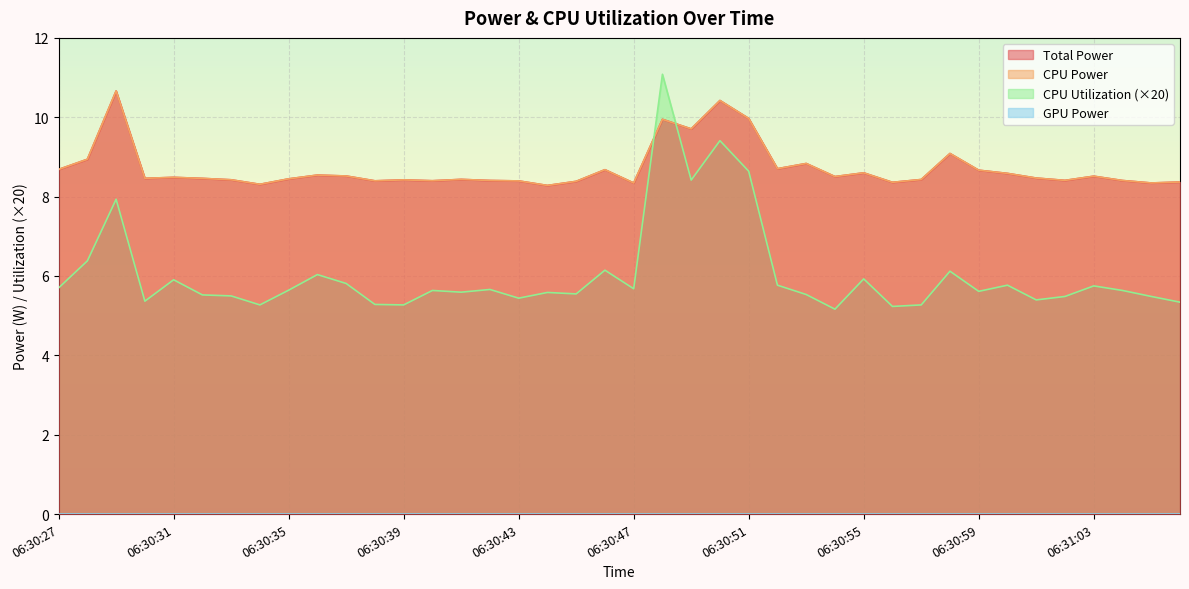

How many intersections are there between CPU Utilization and CPU Power?

2